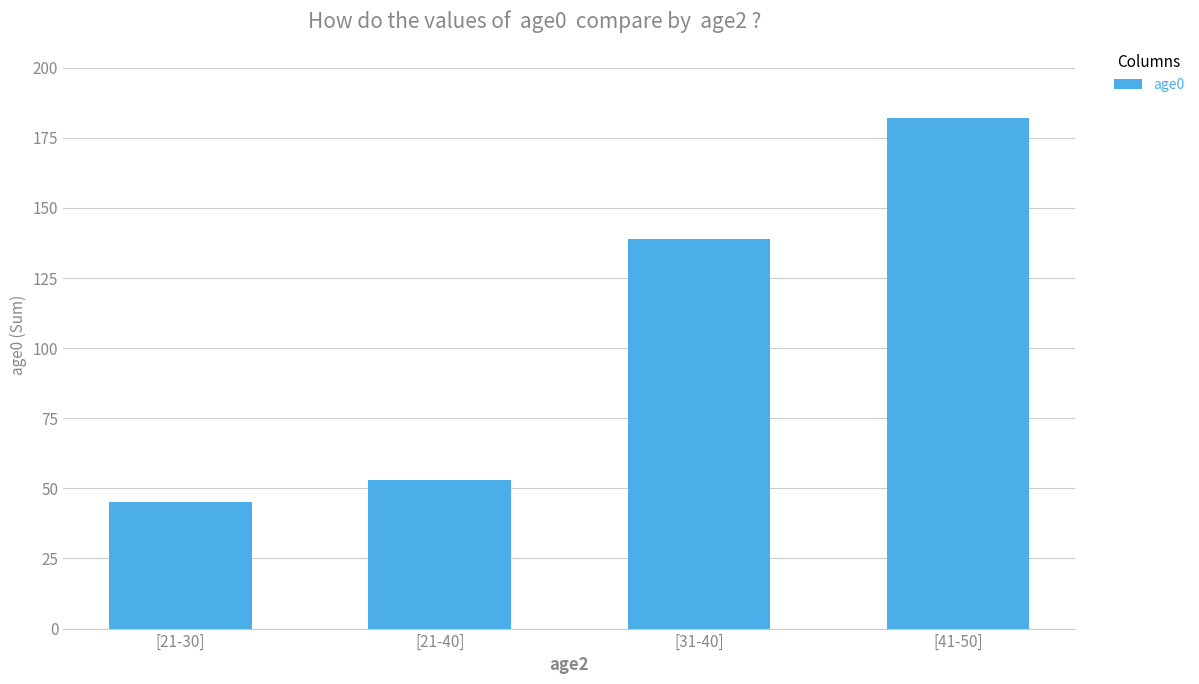

What is the value of the 3rd bar from the left?

139